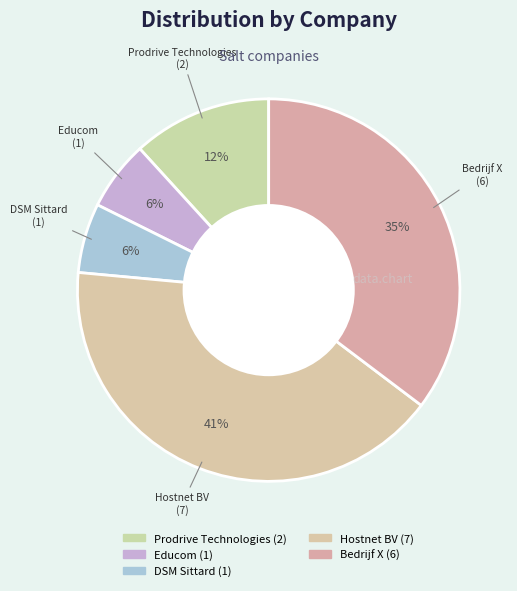

How many slices are in this pie chart?

5